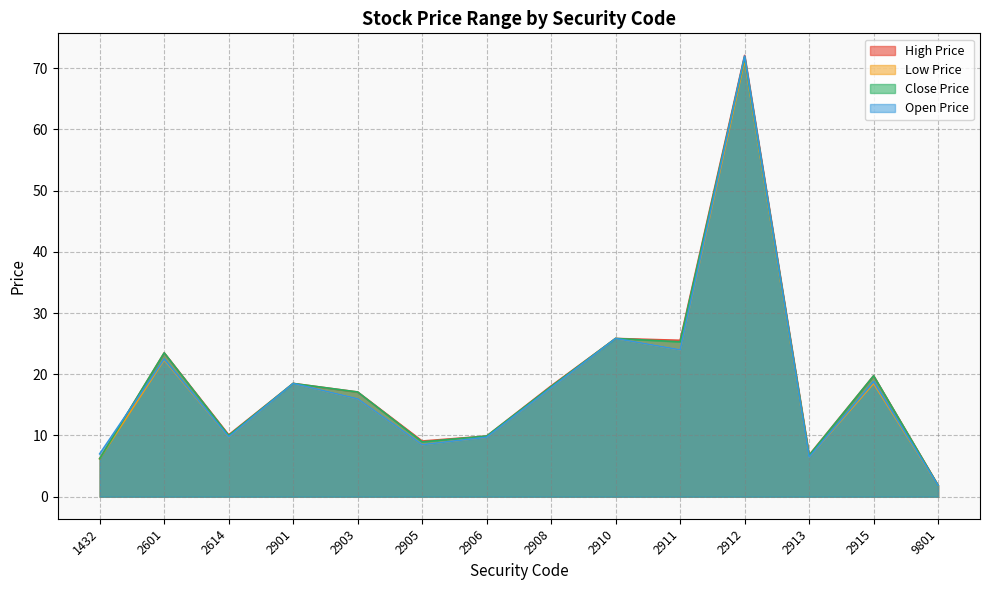

Which label corresponds to the largest value in the chart?

2912